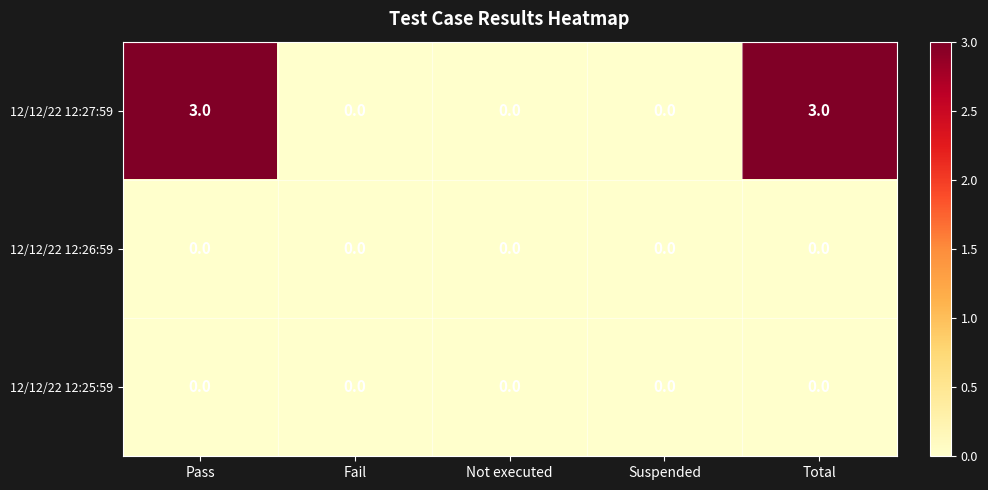

The 12/12/22 12:27:59 series shows -1 at Suspended. True or false?

False